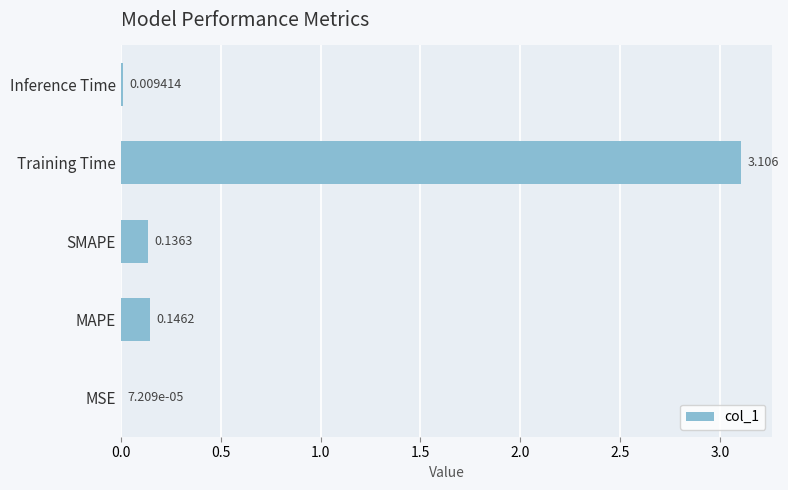

At which label is the value closest to 1?

MAPE